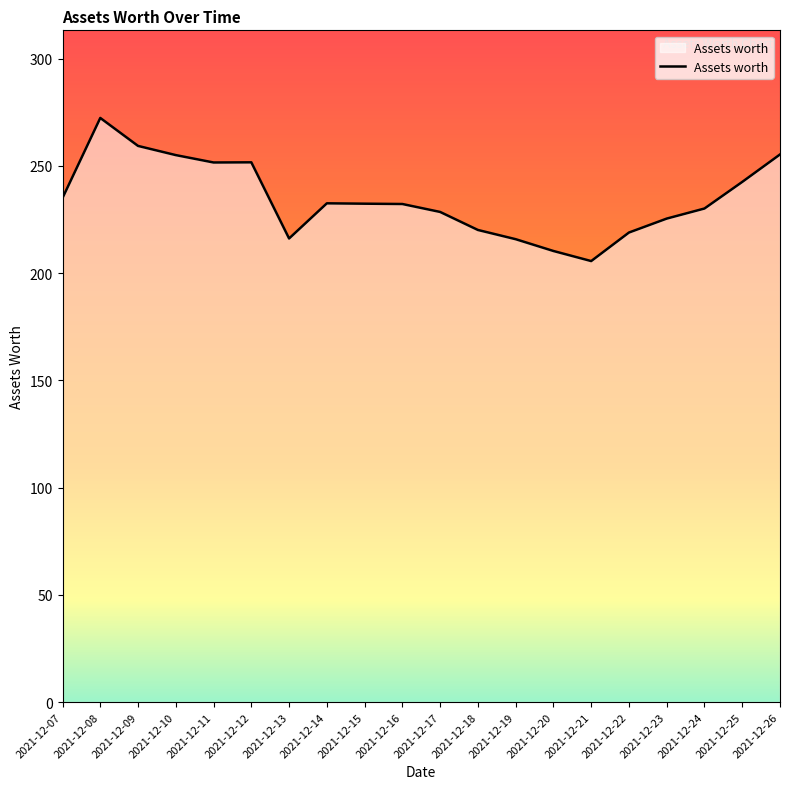

How many lines are shown in the chart?

1